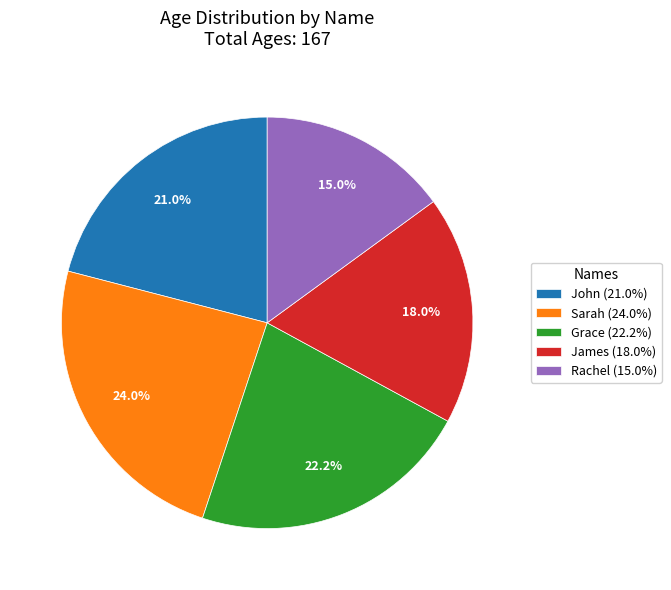

Rank the categories by value from lowest to highest.

Rachel, James, John, Grace, Sarah